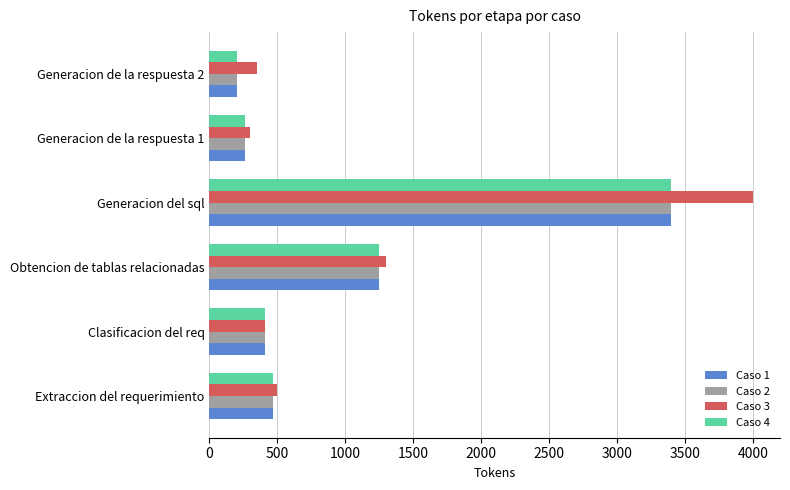

The value of Caso 1 at Obtencion de tablas relacionadas is 1250. True or false?

True